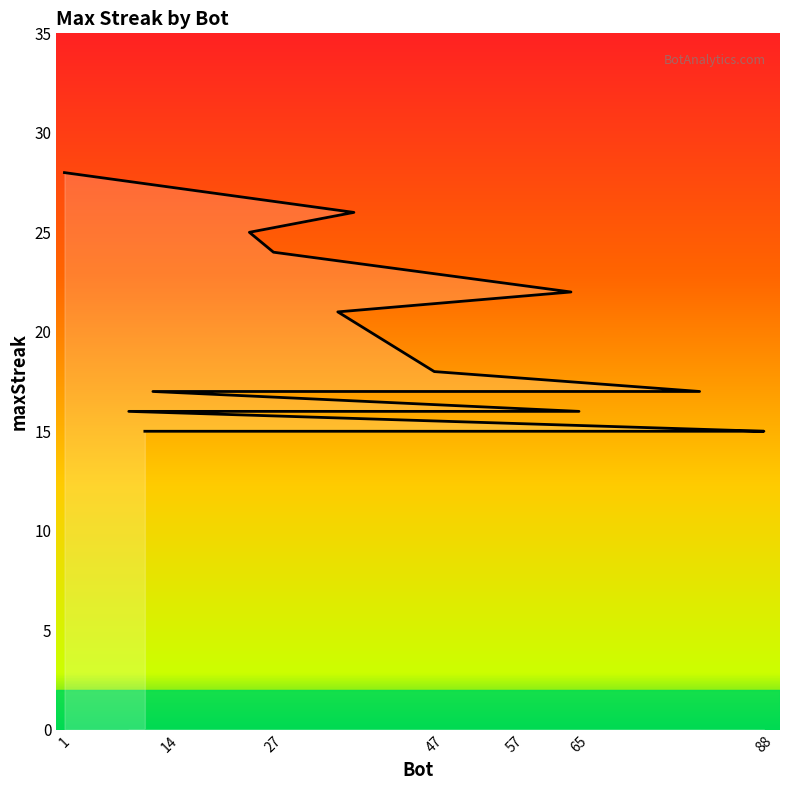

Reading left to right, extract all data points from this chart.

1=28	37=26	24=25	27=24	64=22	35=21	47=18	80=17	61=17	57=17	36=17	12=17	65=16	52=16	9=16	88=15	86=15	82=15	14=15	11=15